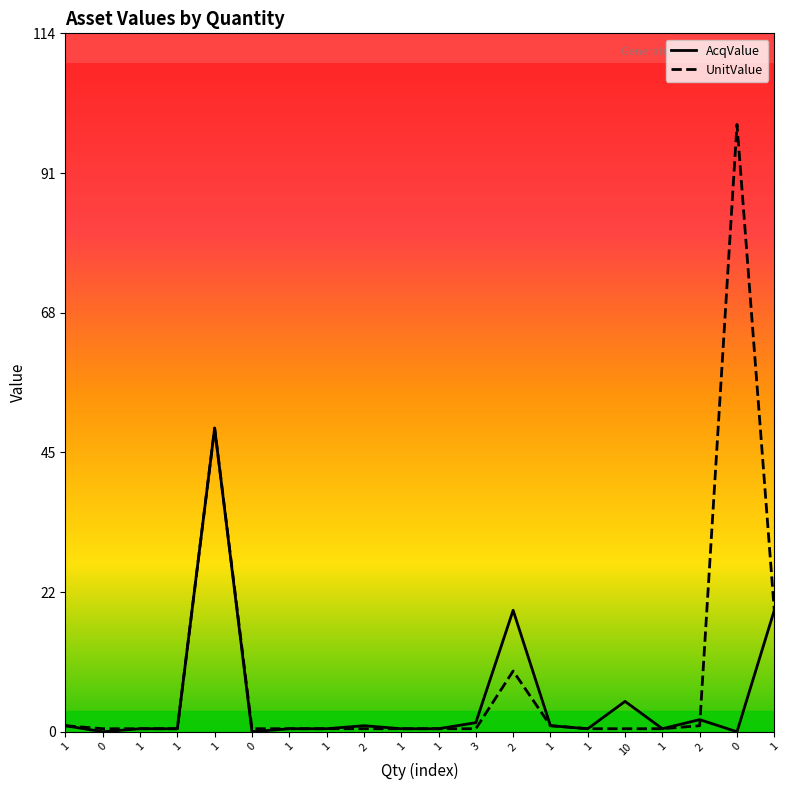

The AcqValue series shows 0.5 at 1. True or false?

True